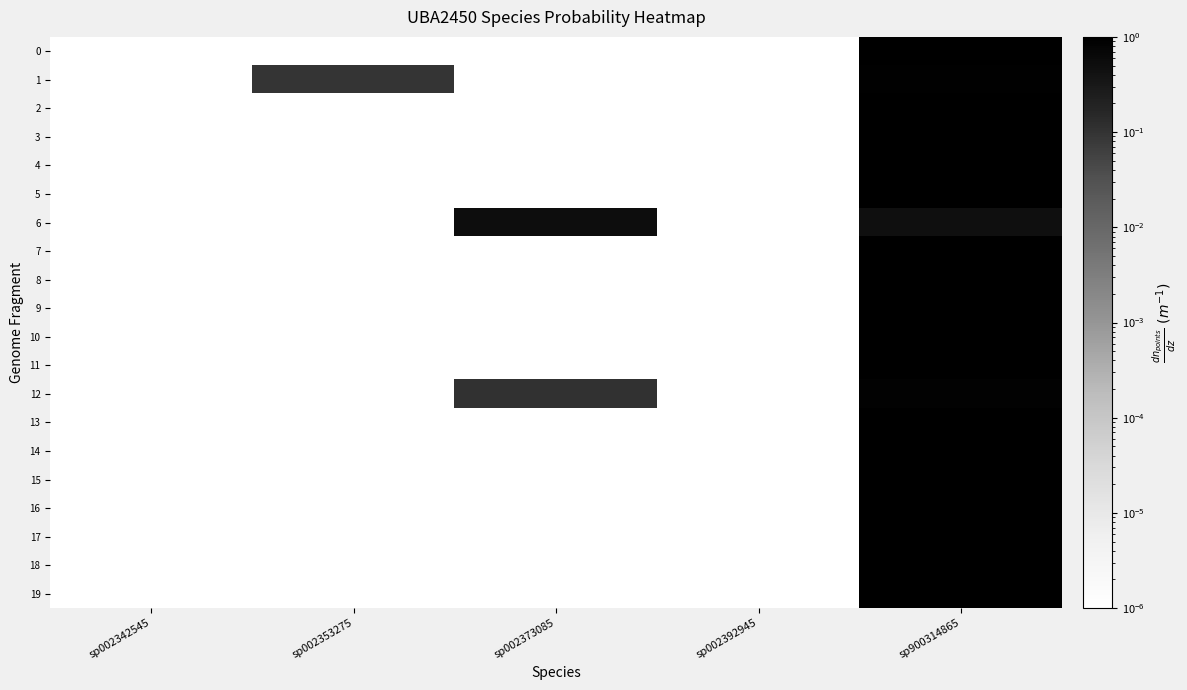

Reading right to left, what are all the values shown in this chart?

0: sp900314865=1.0	sp002392945=0.0	sp002373085=0.0	sp002353275=0.0	sp002342545=0.0
1: sp900314865=0.9	sp002392945=0.0	sp002373085=0.0	sp002353275=0.1	sp002342545=0.0
2: sp900314865=1.0	sp002392945=0.0	sp002373085=0.0	sp002353275=0.0	sp002342545=0.0
3: sp900314865=1.0	sp002392945=0.0	sp002373085=0.0	sp002353275=0.0	sp002342545=0.0
4: sp900314865=1.0	sp002392945=0.0	sp002373085=0.0	sp002353275=0.0	sp002342545=0.0
5: sp900314865=1.0	sp002392945=0.0	sp002373085=0.0	sp002353275=0.0	sp002342545=0.0
6: sp900314865=0.5	sp002392945=0.0	sp002373085=0.5	sp002353275=0.0	sp002342545=0.0
7: sp900314865=1.0	sp002392945=0.0	sp002373085=0.0	sp002353275=0.0	sp002342545=0.0
8: sp900314865=1.0	sp002392945=0.0	sp002373085=0.0	sp002353275=0.0	sp002342545=0.0
9: sp900314865=1.0	sp002392945=0.0	sp002373085=0.0	sp002353275=0.0	sp002342545=0.0
10: sp900314865=1.0	sp002392945=0.0	sp002373085=0.0	sp002353275=0.0	sp002342545=0.0
11: sp900314865=1.0	sp002392945=0.0	sp002373085=0.0	sp002353275=0.0	sp002342545=0.0
12: sp900314865=0.9	sp002392945=0.0	sp002373085=0.1	sp002353275=0.0	sp002342545=0.0
13: sp900314865=1.0	sp002392945=0.0	sp002373085=0.0	sp002353275=0.0	sp002342545=0.0
14: sp900314865=1.0	sp002392945=0.0	sp002373085=0.0	sp002353275=0.0	sp002342545=0.0
15: sp900314865=1.0	sp002392945=0.0	sp002373085=0.0	sp002353275=0.0	sp002342545=0.0
16: sp900314865=1.0	sp002392945=0.0	sp002373085=0.0	sp002353275=0.0	sp002342545=0.0
17: sp900314865=1.0	sp002392945=0.0	sp002373085=0.0	sp002353275=0.0	sp002342545=0.0
18: sp900314865=1.0	sp002392945=0.0	sp002373085=0.0	sp002353275=0.0	sp002342545=0.0
19: sp900314865=1.0	sp002392945=0.0	sp002373085=0.0	sp002353275=0.0	sp002342545=0.0